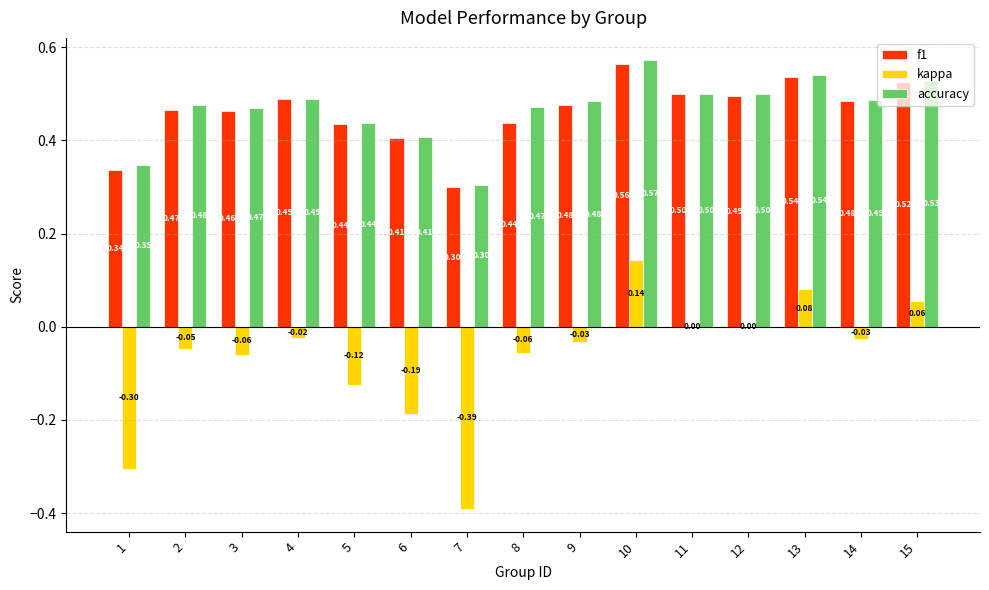

The f1 series shows 0.3 at 7. True or false?

True